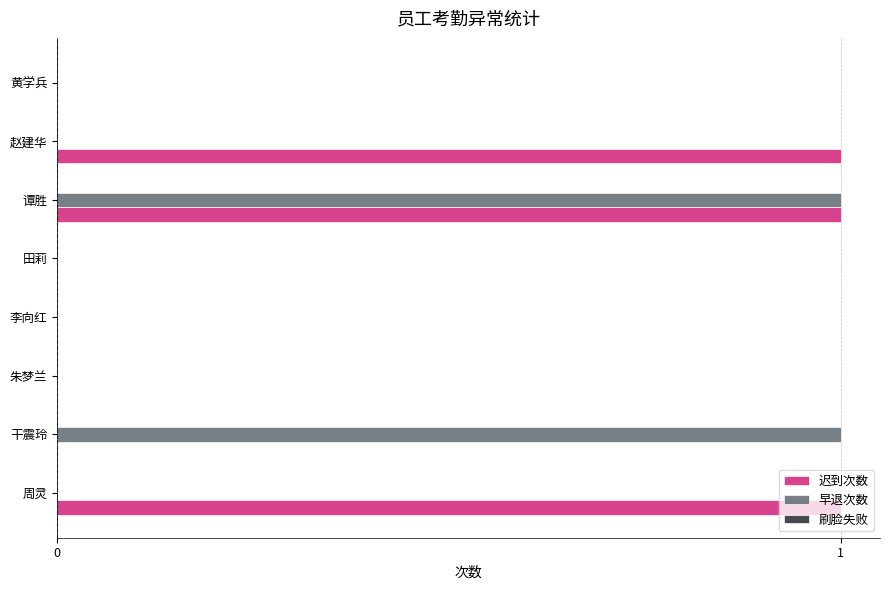

True or false: 迟到次数 has a value of 0 at 田莉.

True